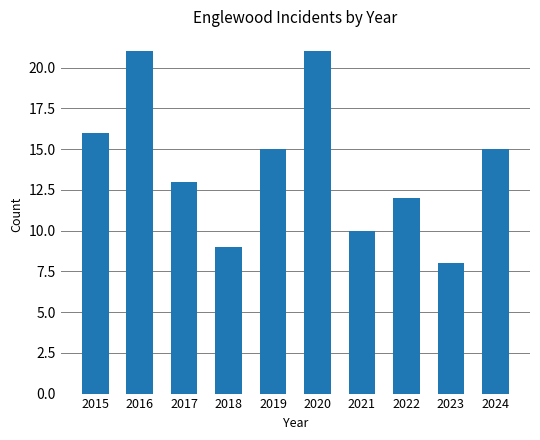

What is the average value?

14